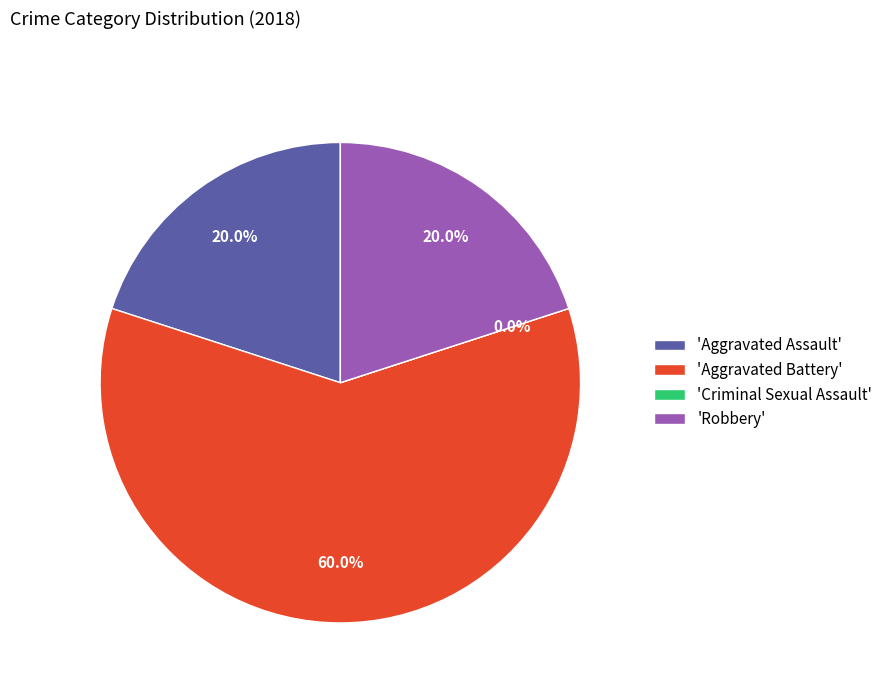

To the nearest percent, what percentage of the pie is Aggravated Battery?

60%